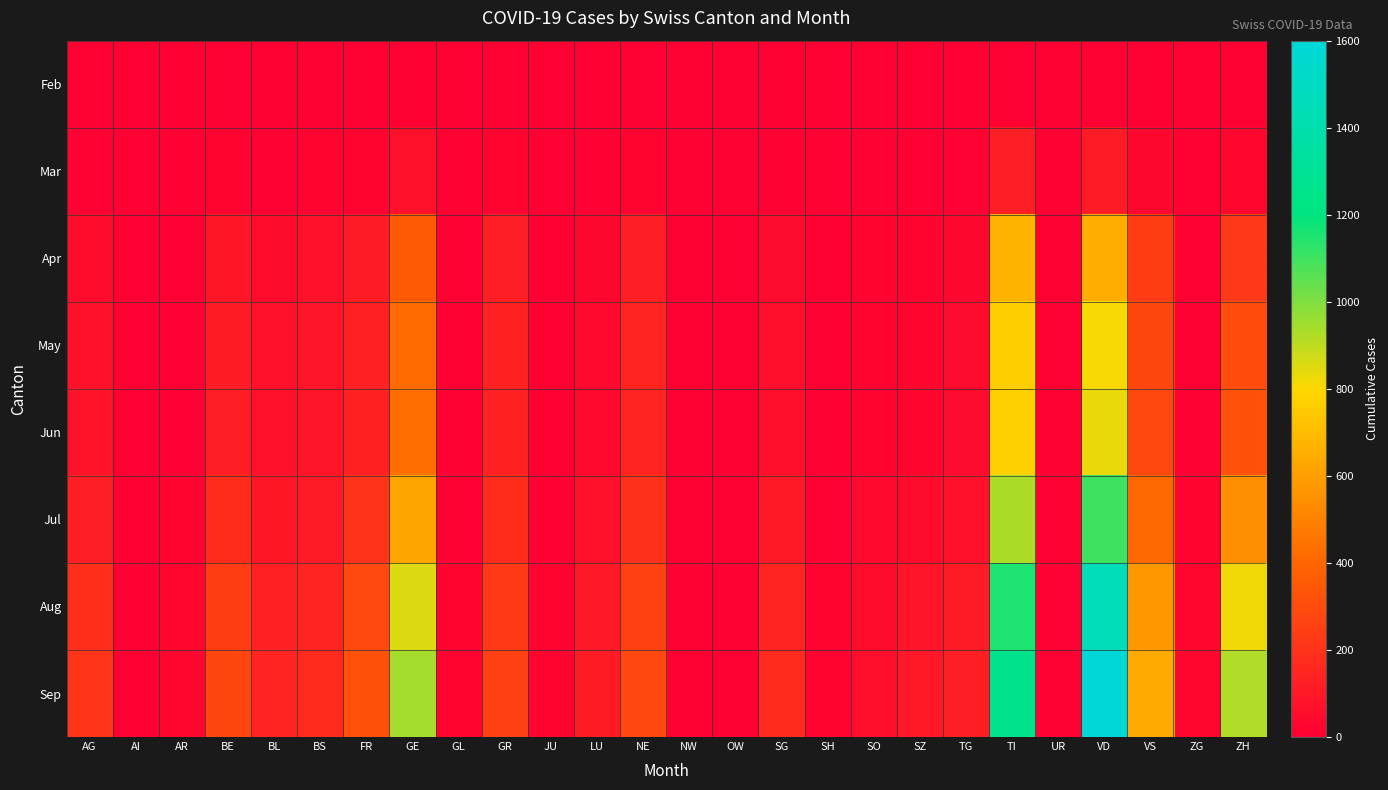

Reading right to left, transcribe all the data shown in this chart.

Feb: ZH=0	ZG=0	VS=0	VD=0	UR=0	TI=0	TG=0	SZ=0	SO=0	SH=0	SG=0	OW=0	NW=0	NE=0	LU=0	JU=0	GR=0	GL=0	GE=0	FR=0	BS=0	BL=0	BE=0	AR=0	AI=0	AG=0
Mar: ZH=27	ZG=1	VS=37	VD=110	UR=0	TI=120	TG=7	SZ=4	SO=2	SH=1	SG=7	OW=0	NW=0	NE=22	LU=7	JU=0	GR=23	GL=2	GE=68	FR=20	BS=16	BL=10	BE=16	AR=2	AI=0	AG=11
Apr: ZH=222	ZG=8	VS=239	VD=653	UR=4	TI=669	TG=35	SZ=22	SO=18	SH=5	SG=46	OW=3	NW=1	NE=120	LU=33	JU=4	GR=119	GL=8	GE=352	FR=109	BS=72	BL=56	BE=90	AR=9	AI=1	AG=55
May: ZH=303	ZG=10	VS=278	VD=811	UR=4	TI=764	TG=44	SZ=28	SO=22	SH=7	SG=60	OW=4	NW=2	NE=144	LU=42	JU=6	GR=134	GL=8	GE=420	FR=130	BS=82	BL=64	BE=116	AR=11	AI=1	AG=74
Jun: ZH=321	ZG=10	VS=283	VD=836	UR=4	TI=773	TG=45	SZ=29	SO=22	SH=7	SG=62	OW=4	NW=2	NE=148	LU=43	JU=6	GR=136	GL=8	GE=435	FR=135	BS=84	BL=65	BE=120	AR=12	AI=1	AG=78
Jul: ZH=540	ZG=18	VS=410	VD=1100	UR=6	TI=930	TG=72	SZ=55	SO=38	SH=12	SG=100	OW=6	NW=3	NE=195	LU=68	JU=9	GR=180	GL=10	GE=620	FR=205	BS=110	BL=90	BE=175	AR=18	AI=2	AG=120
Aug: ZH=820	ZG=28	VS=580	VD=1450	UR=9	TI=1150	TG=108	SZ=85	SO=56	SH=18	SG=148	OW=9	NW=5	NE=260	LU=100	JU=13	GR=230	GL=14	GE=850	FR=290	BS=148	BL=125	BE=240	AR=28	AI=3	AG=185
Sep: ZH=920	ZG=31	VS=640	VD=1600	UR=10	TI=1250	TG=120	SZ=95	SO=62	SH=20	SG=168	OW=10	NW=5	NE=285	LU=115	JU=14	GR=255	GL=15	GE=940	FR=320	BS=165	BL=140	BE=275	AR=31	AI=3	AG=210